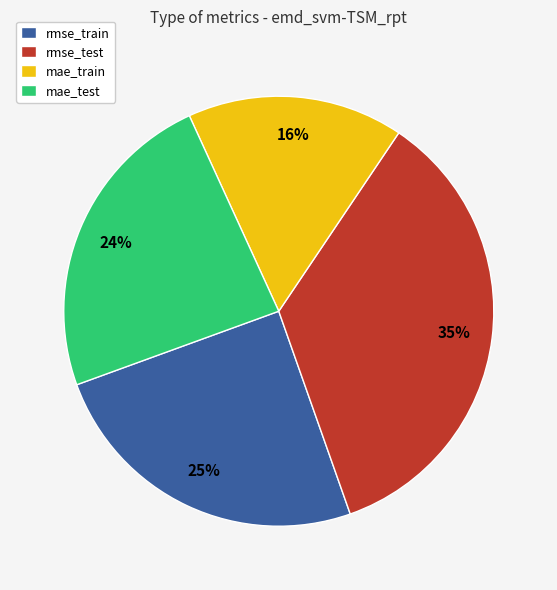

To the nearest percent, what portion does rmse_test represent?

35%